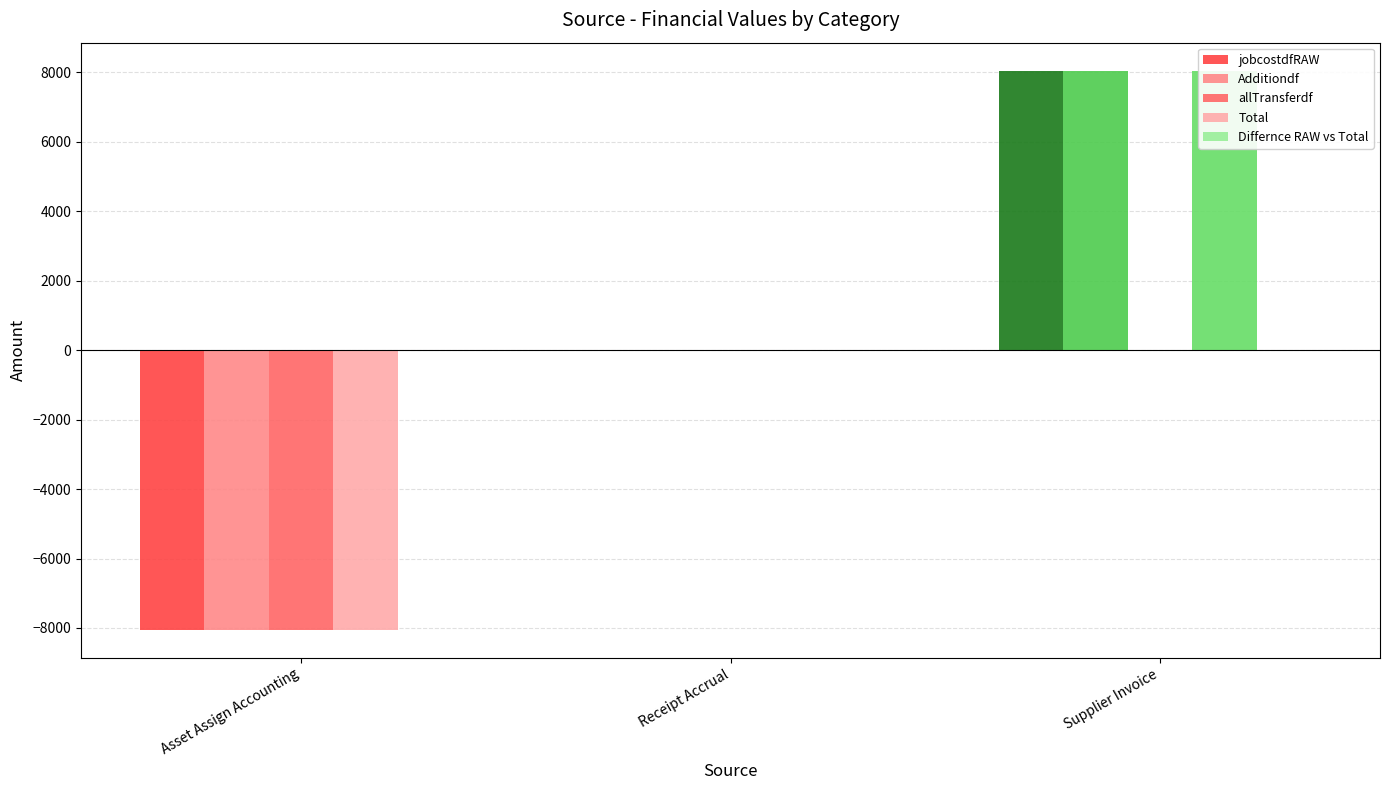

Is the value of Differnce RAW vs Total at Receipt Accrual greater than the value of Total at Asset Assign Accounting?

Yes